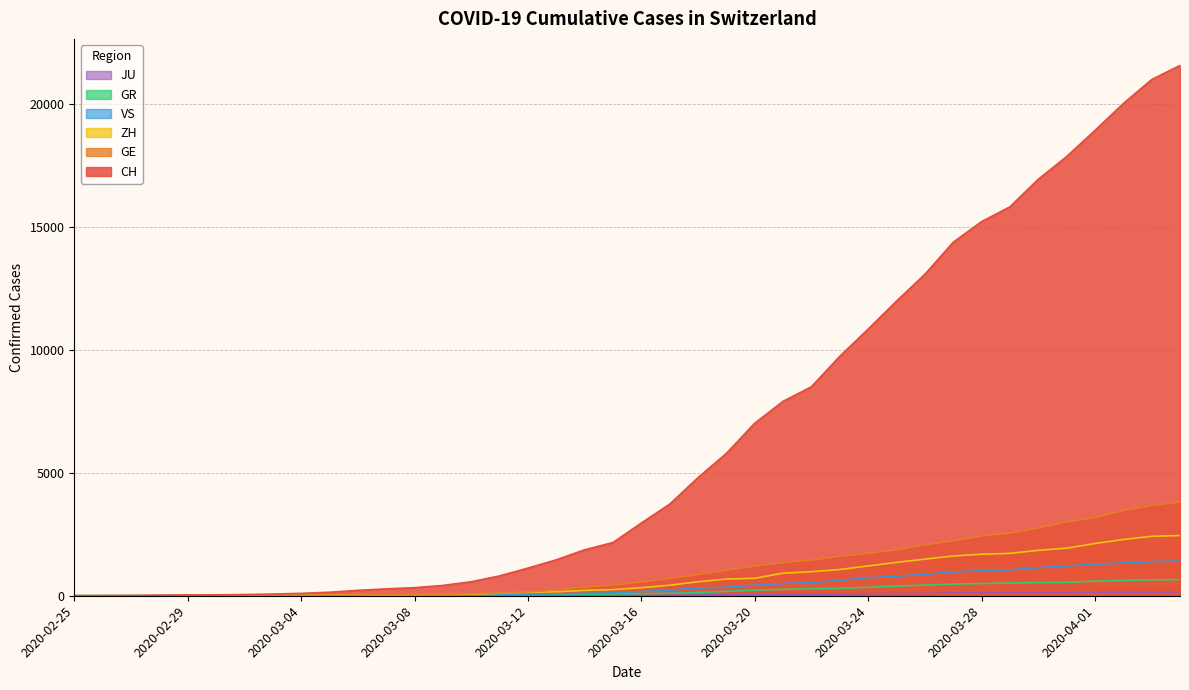

How many lines are shown in the chart?

6